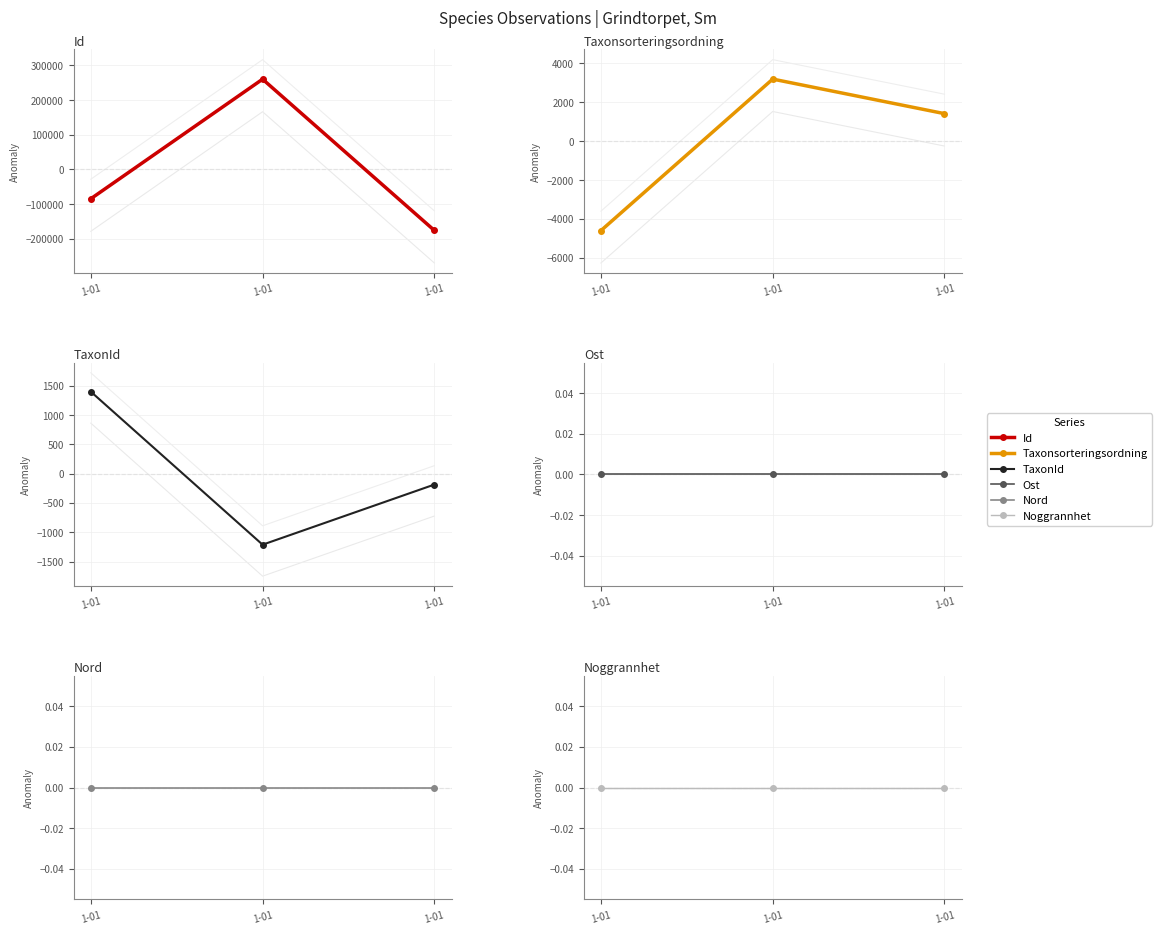

What is the value of the TaxonId point at the 2nd from the left?

1397.7